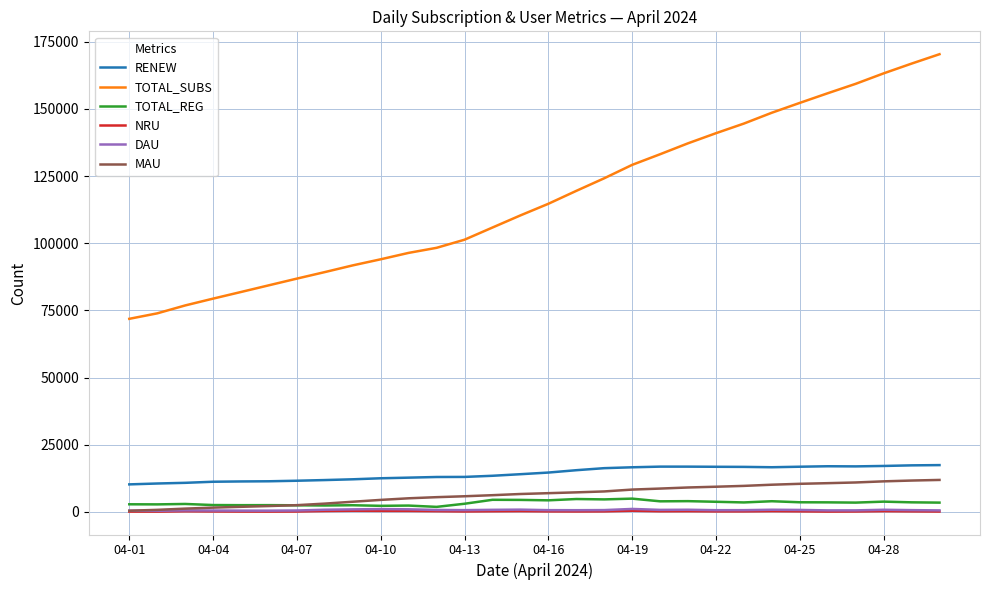

Which series has the largest range (max minus min)?

TOTAL_SUBS